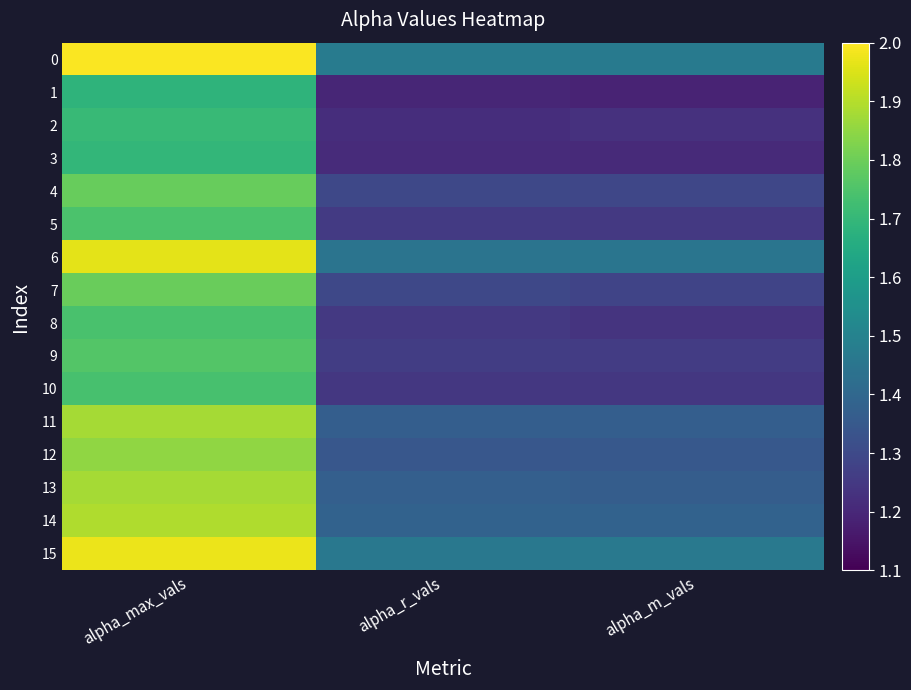

What is the total value across all series at alpha_r_vals?

21.1